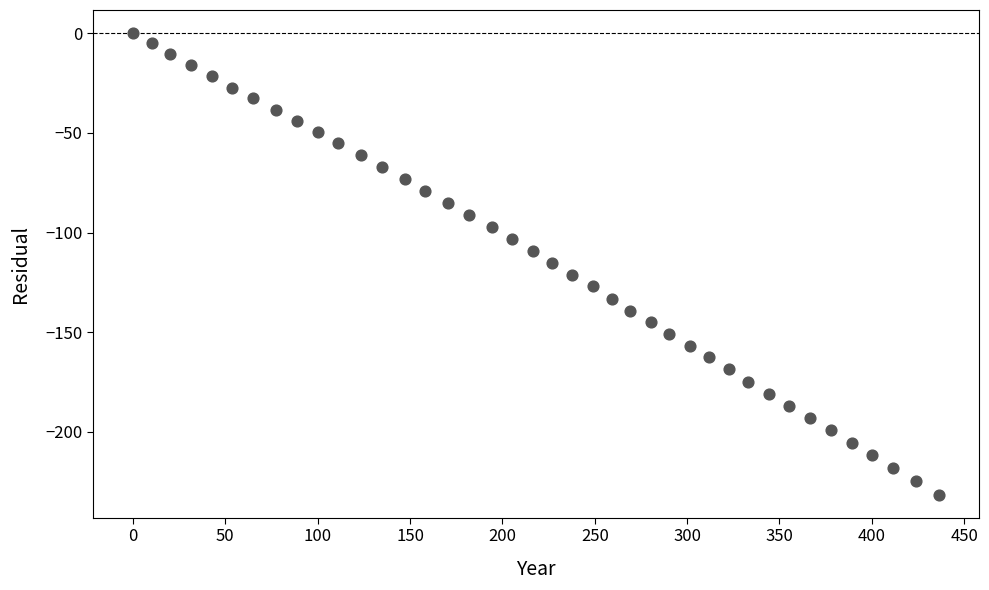

What is the range of Y values (max minus min)?

231.4